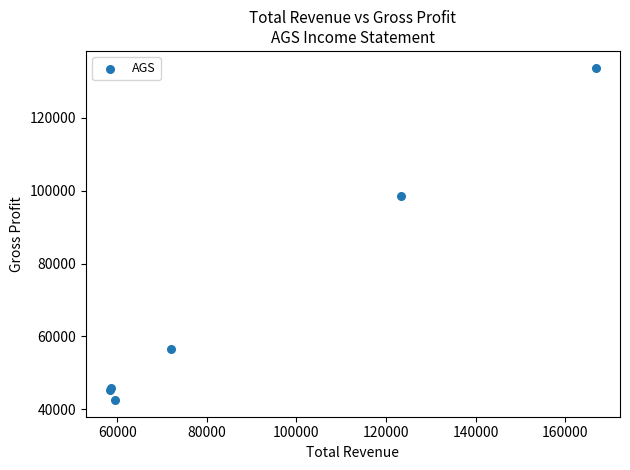

What Y value in the scatter plot is closest to 88150?

98500